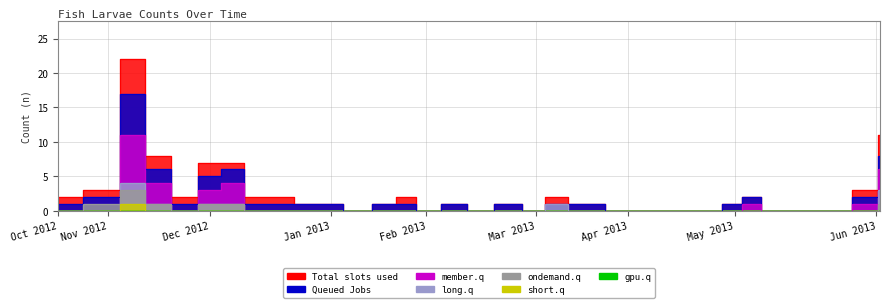

Reading left to right, extract all data points from this chart.

Total slots used: 2	3	22	8	2	7	7	2	1	0	1	2	0	1	0	1	0	2	1	0	0	0	0	1	2	0	0	0	3	11
Queued Jobs: 1	2	17	6	1	5	6	1	1	0	1	1	0	1	0	1	0	1	1	0	0	0	0	1	2	0	0	0	2	8
member.q: 0	0	11	4	0	3	4	0	0	0	0	0	0	0	0	0	0	0	0	0	0	0	0	0	1	0	0	0	1	6
long.q: 0	0	4	1	0	1	1	0	0	0	0	0	0	0	0	0	0	1	0	0	0	0	0	0	0	0	0	0	0	3
ondemand.q: 0	1	3	1	0	1	1	0	0	0	0	0	0	0	0	0	0	0	0	0	0	0	0	0	0	0	0	0	0	1
short.q: 0	0	1	0	0	0	0	0	0	0	0	0	0	0	0	0	0	0	0	0	0	0	0	0	0	0	0	0	0	0